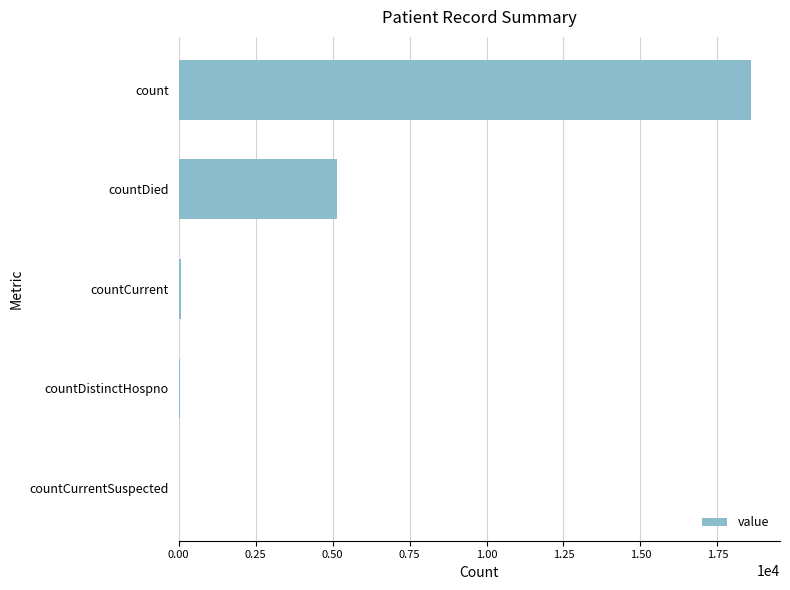

Approximately how many times larger is the value at count compared to countDied?

3.6